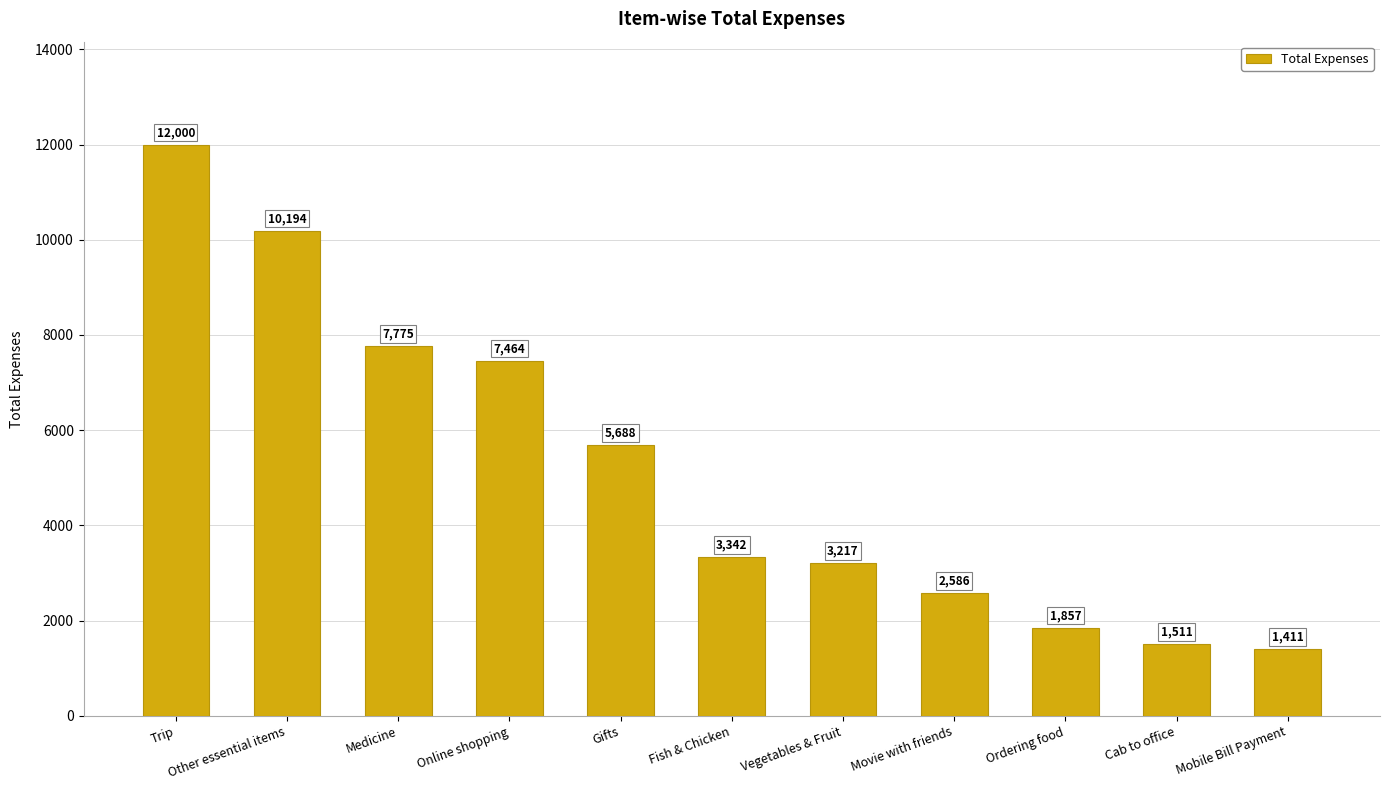

What position from the left is Online shopping?

4